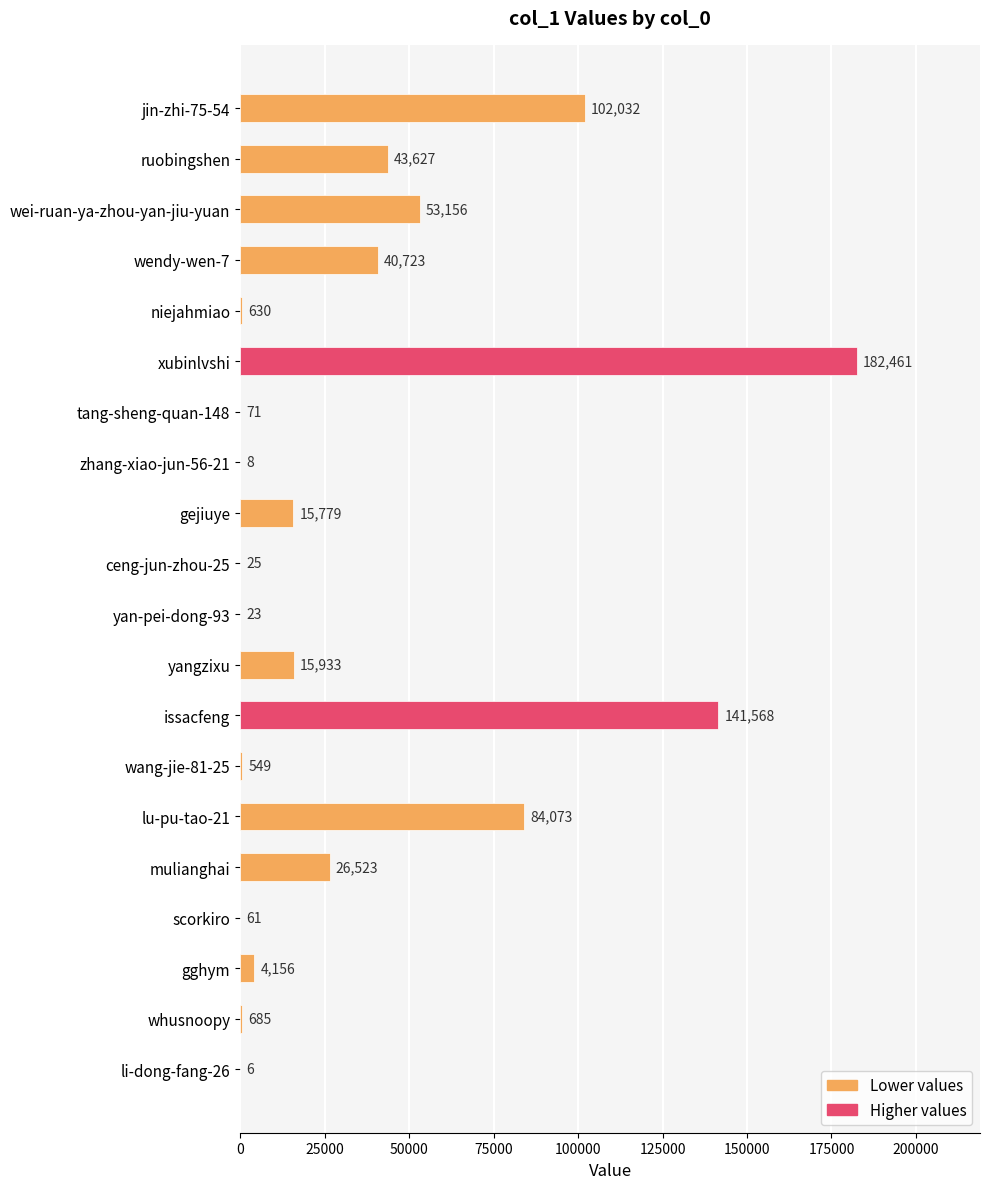

Where is the data nearest to the value 91233?

lu-pu-tao-21